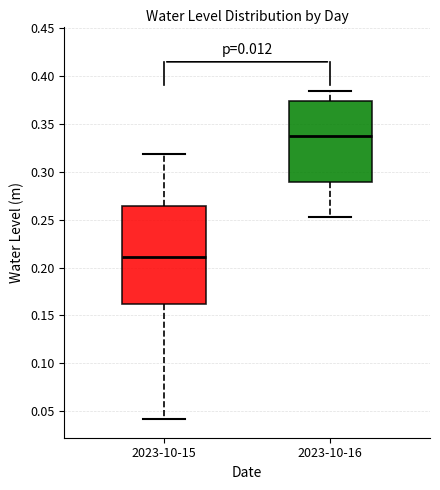

Which box is the tallest, from its lower edge to its upper edge?

2023-10-15